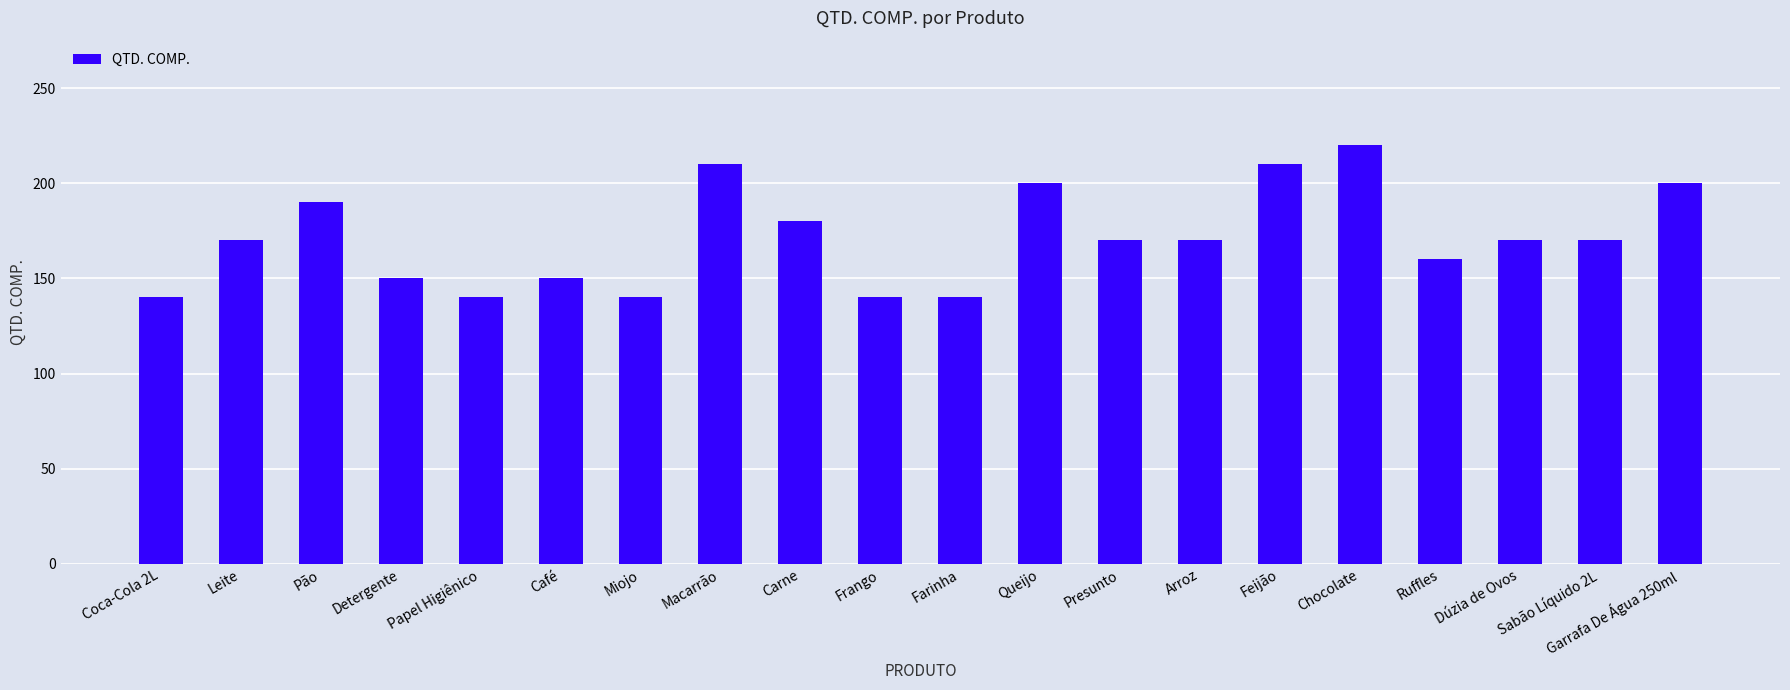

What is the sum of all values?

3420